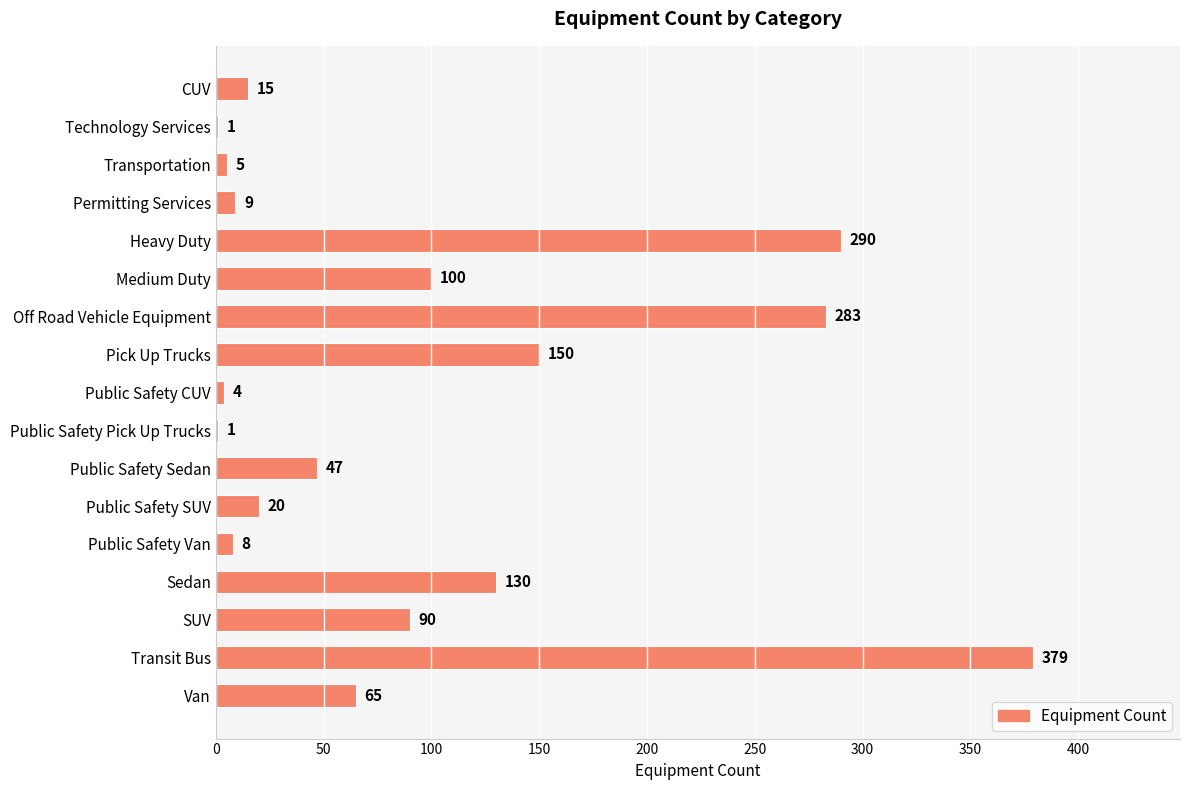

Which category has the highest value across all series?

Transit Bus